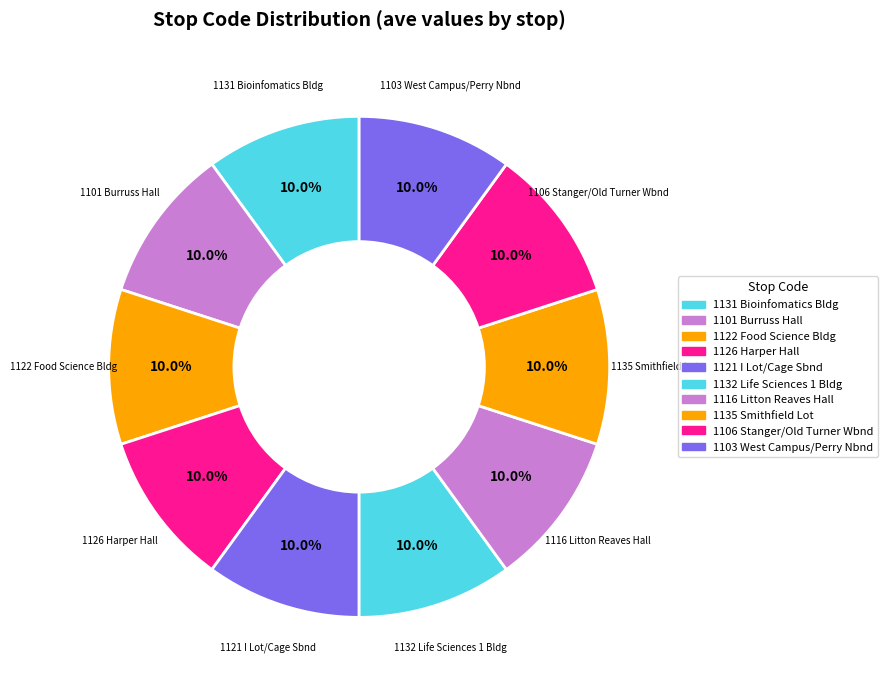

Rank the categories by value from lowest to highest.

1131 Bioinfomatics Bldg, 1122 Food Science Bldg, 1126 Harper Hall, 1121 I Lot/Cage Sbnd, 1132 Life Sciences 1 Bldg, 1116 Litton Reaves Hall, 1135 Smithfield Lot, 1101 Burruss Hall, 1106 Stanger/Old Turner Wbnd, 1103 West Campus/Perry Nbnd